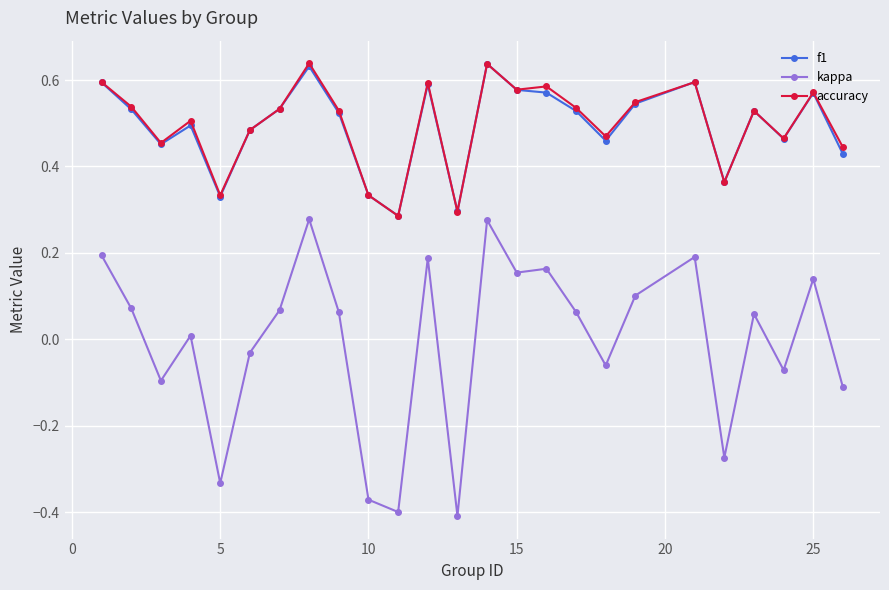

True or false: kappa has more than 0 points higher than both neighbors.

True